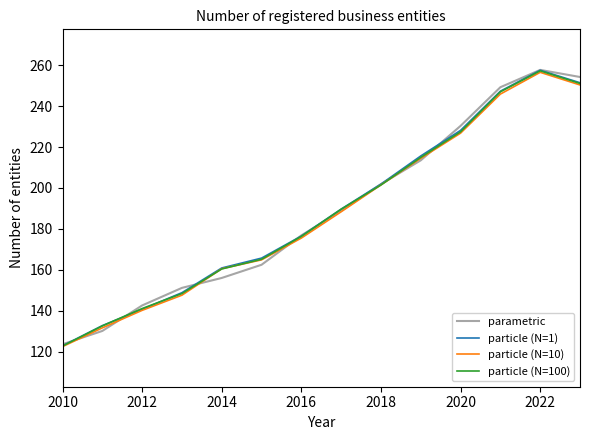

What is the highest value of the particle (N=100) series?

257.3